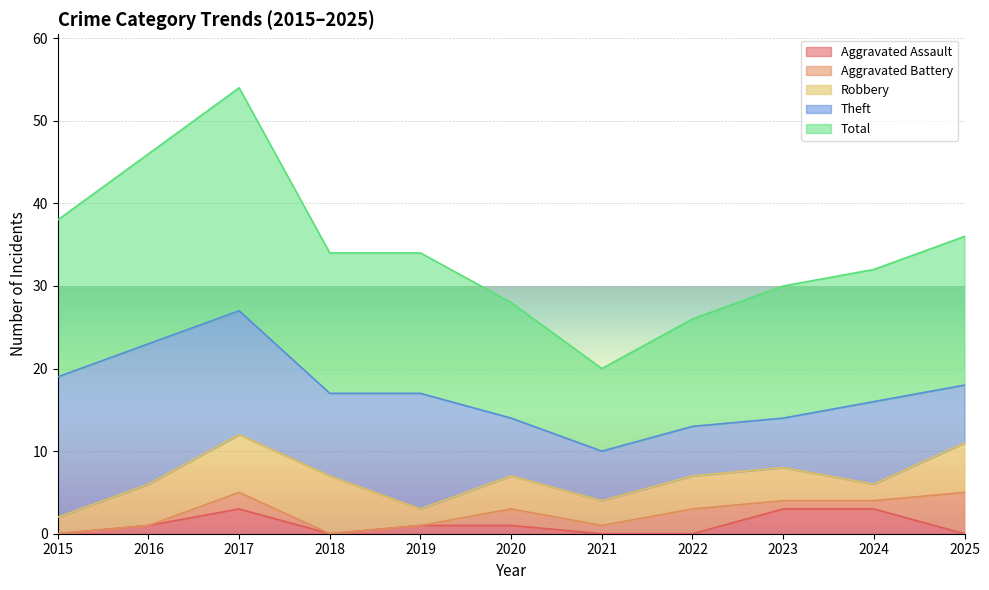

At which label is Total closest to 18?

2025